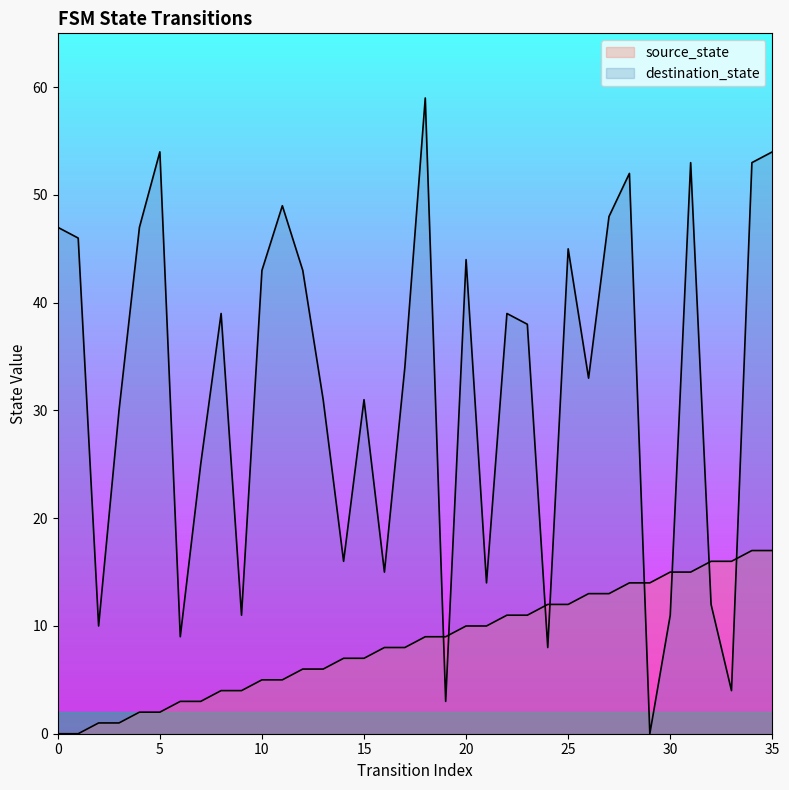

What is the difference between the highest and lowest values at 25?

33